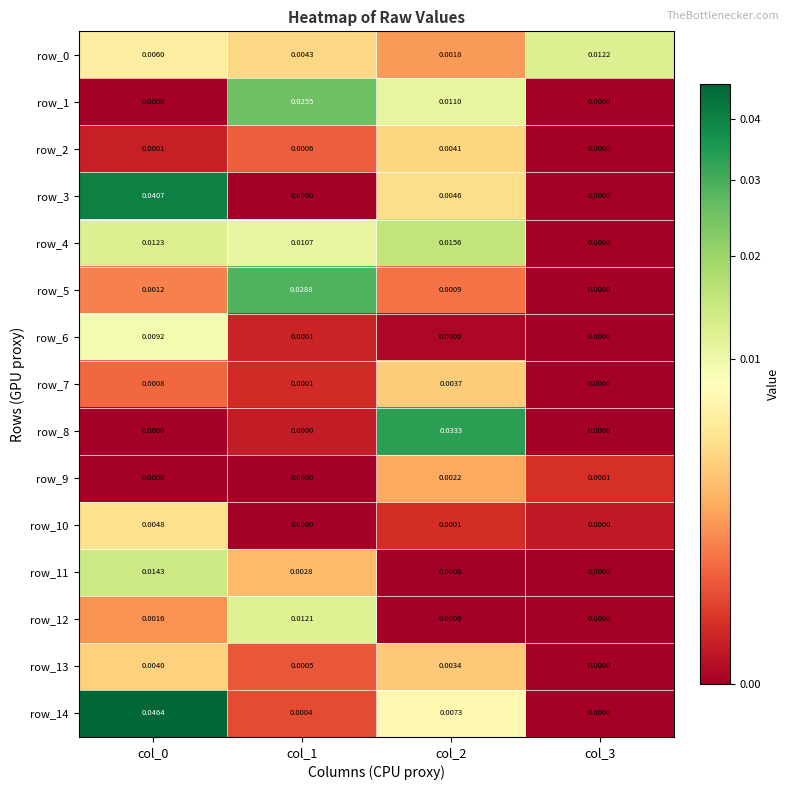

Is the value of row_13 at col_1 greater than the value of row_10 at col_0?

No